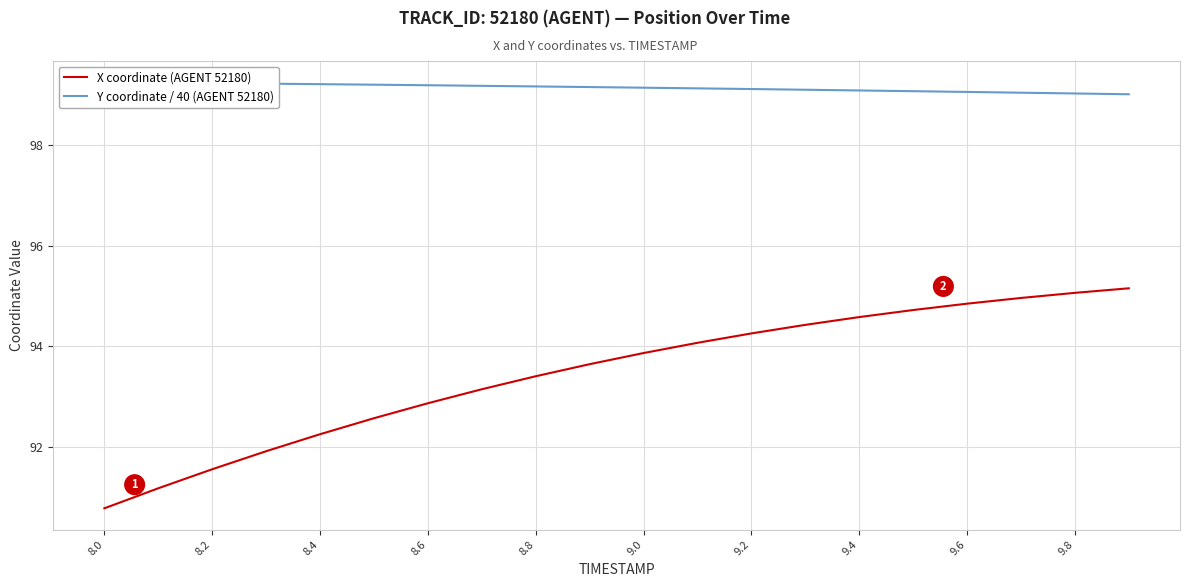

What is the minimum value for X coordinate (AGENT 52180)?

90.8